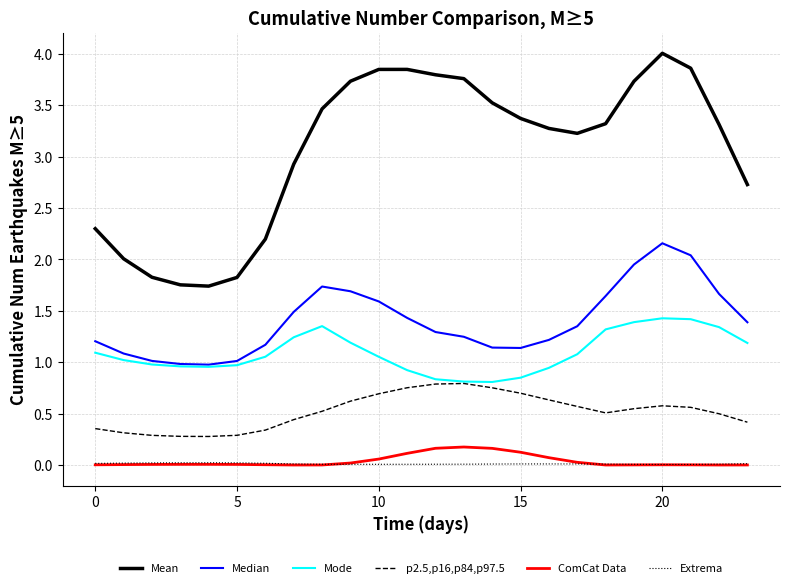

True or false: Mean and Extrema intersect in this chart.

False